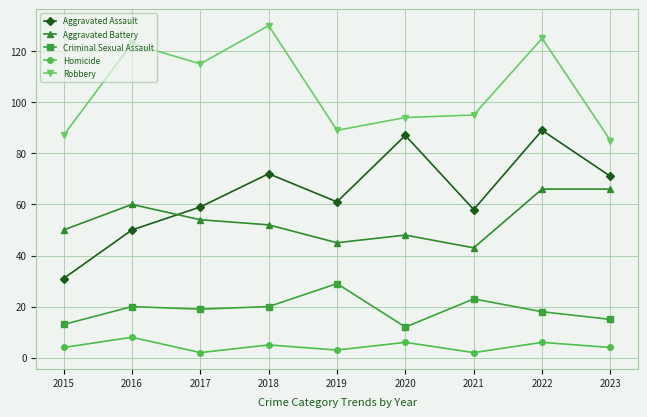

What value does the Aggravated Assault series have at 2019, to the nearest 10?

60